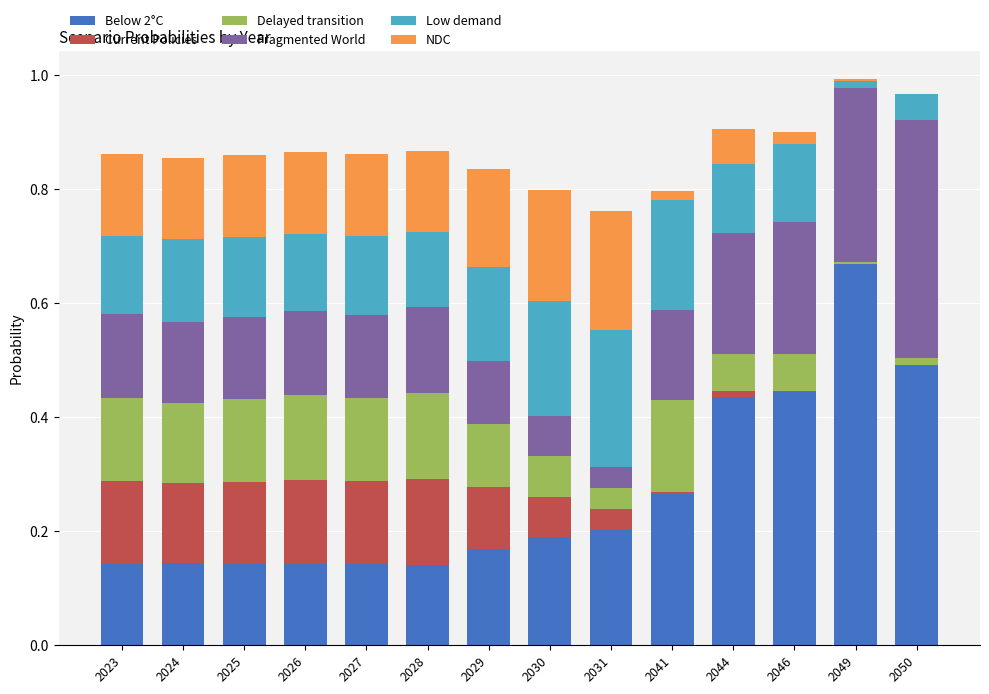

Are the bars grouped side by side (vs. stacked)?

No